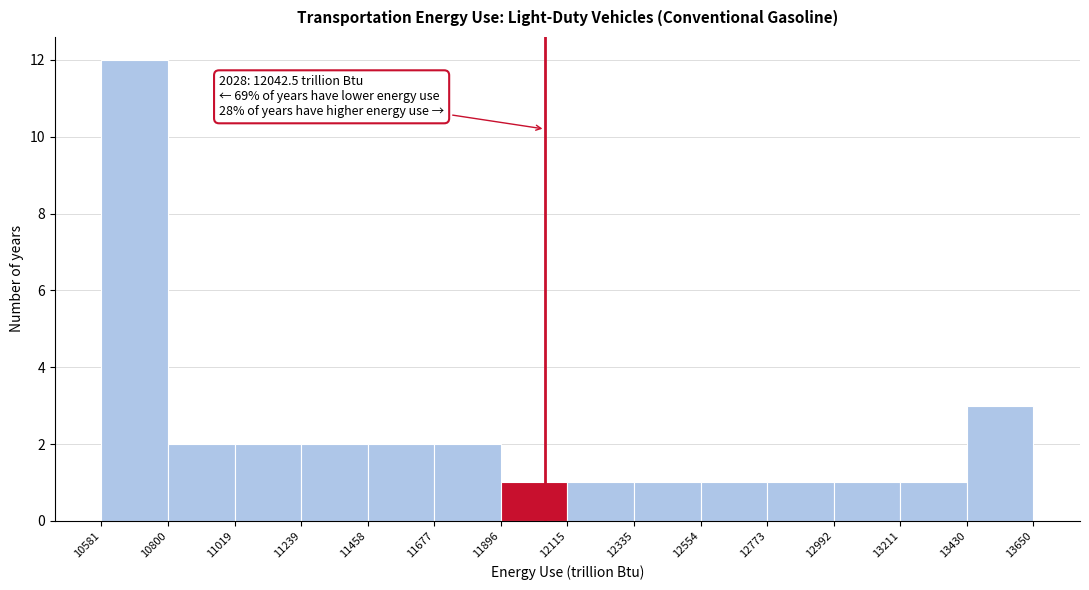

Which range on the x-axis has the tallest bar?

10581 to 10800